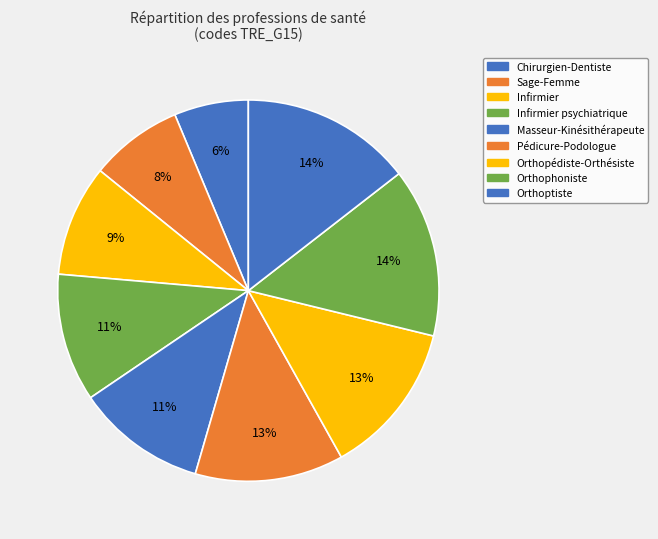

Is the sum of Orthoptiste and Orthopédiste-Orthésiste greater than half?

No